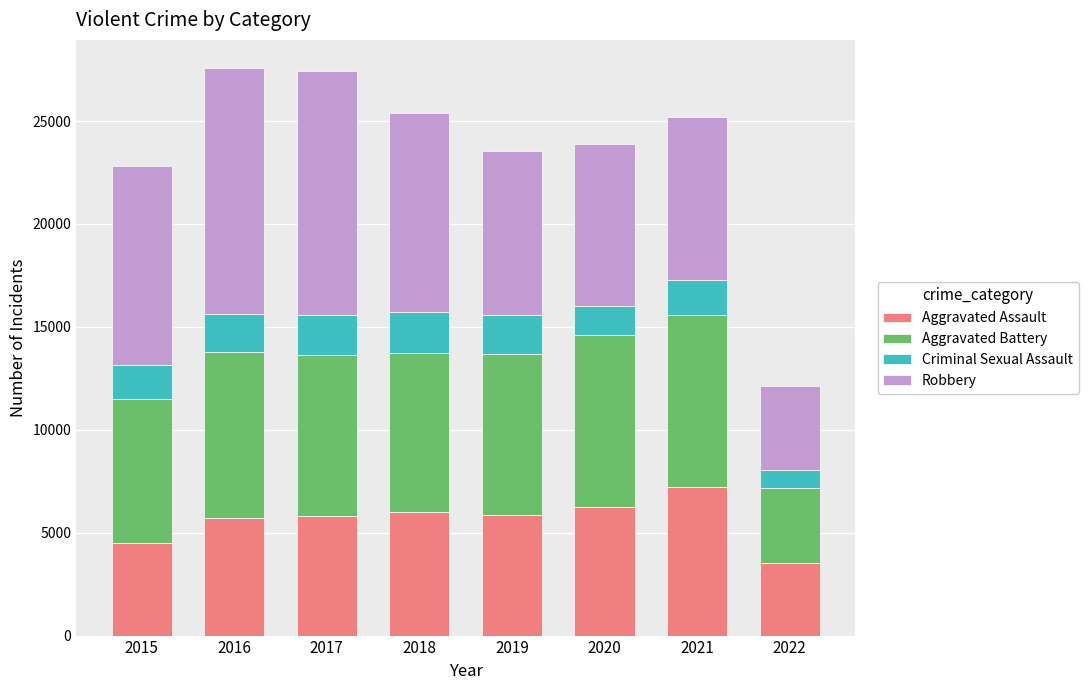

What is the sum of all Aggravated Assault values?

44847